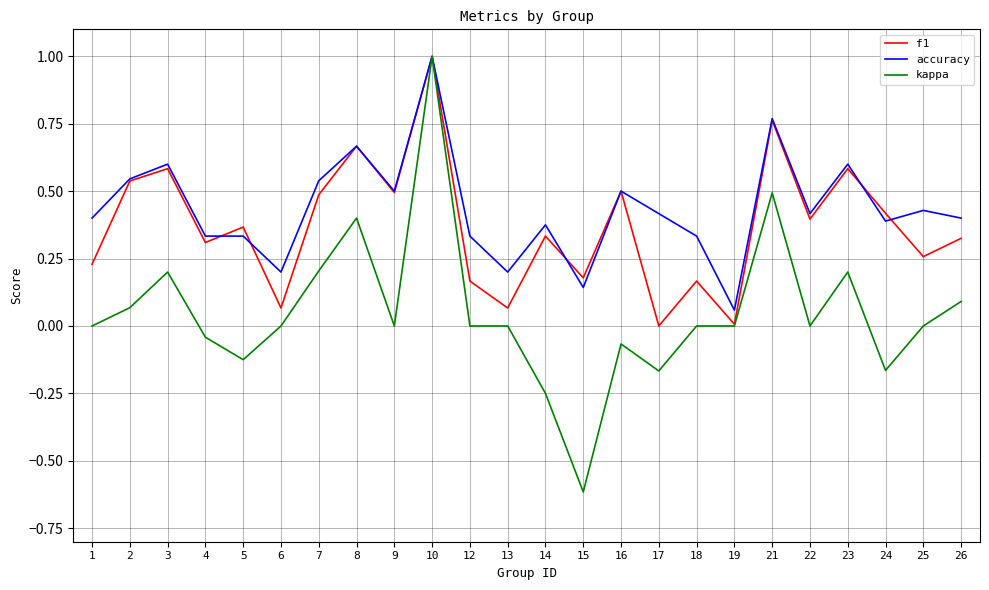

Which series has the largest total across all categories?

accuracy